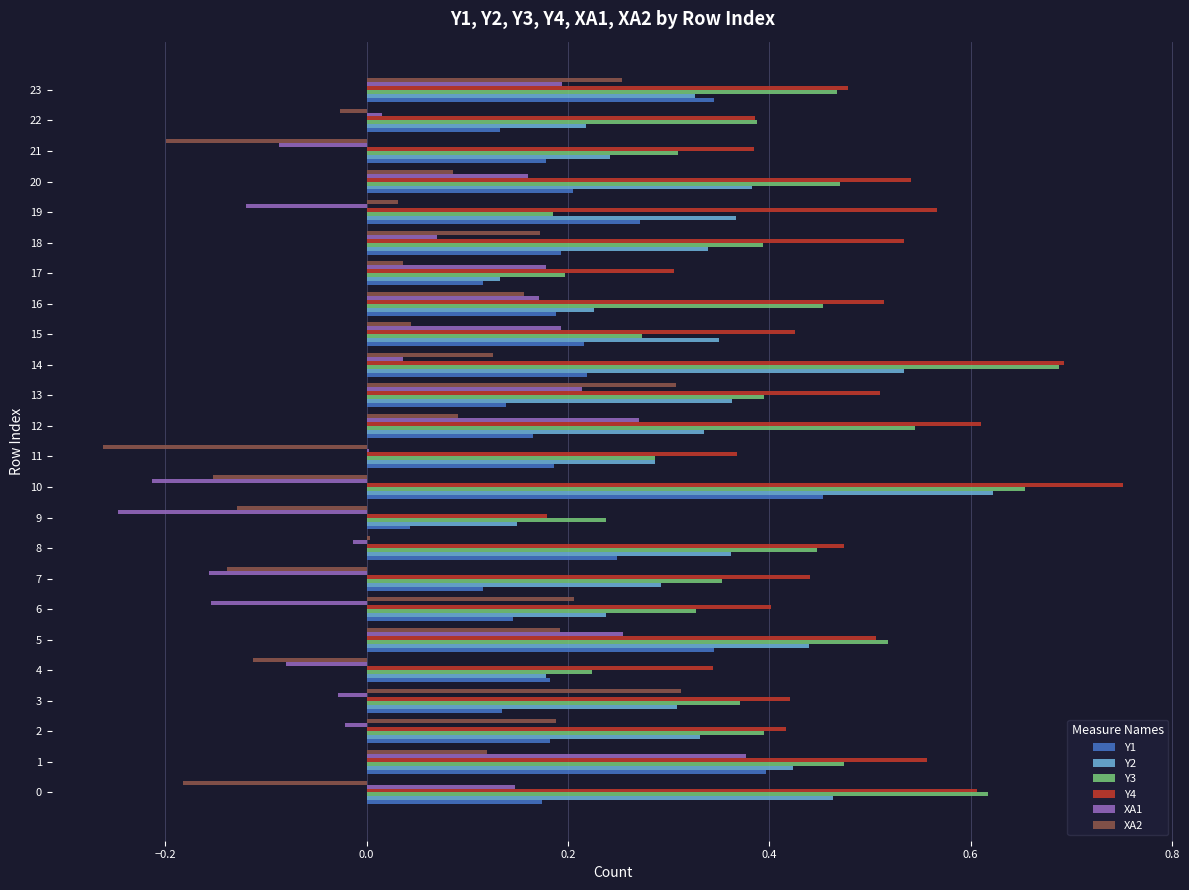

Which series has the largest total across all categories?

Y4